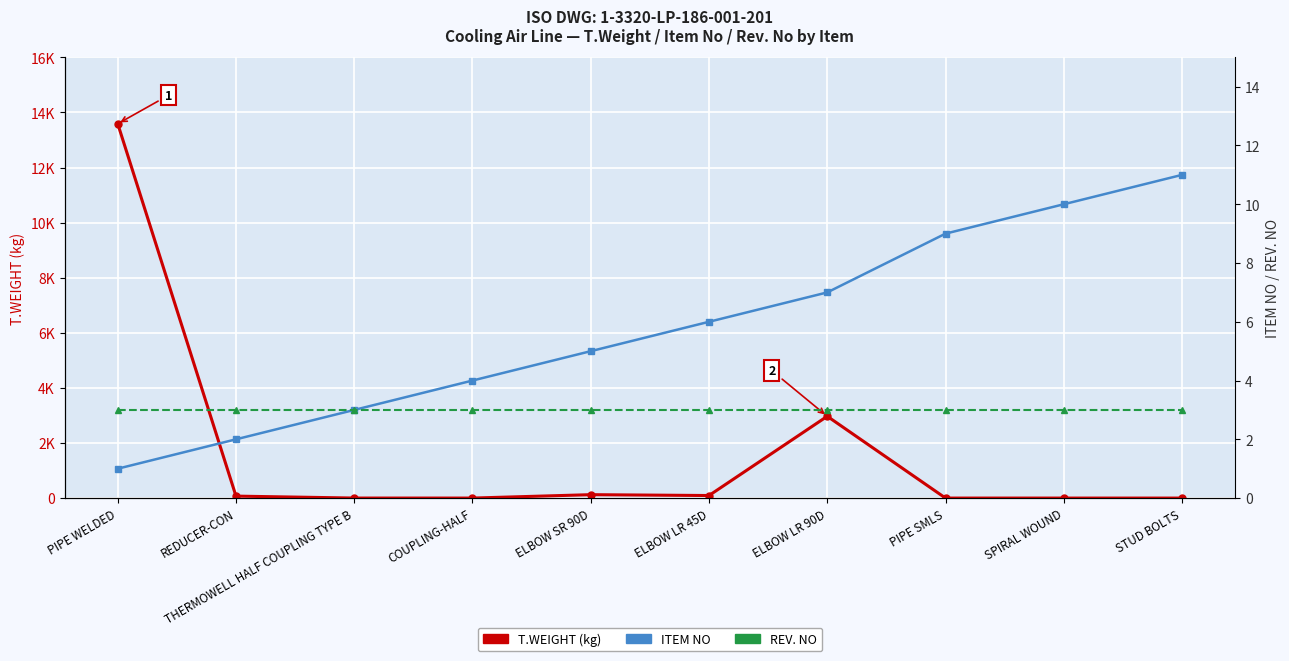

True or false: REV. NO and ITEM NO cross at least once.

False